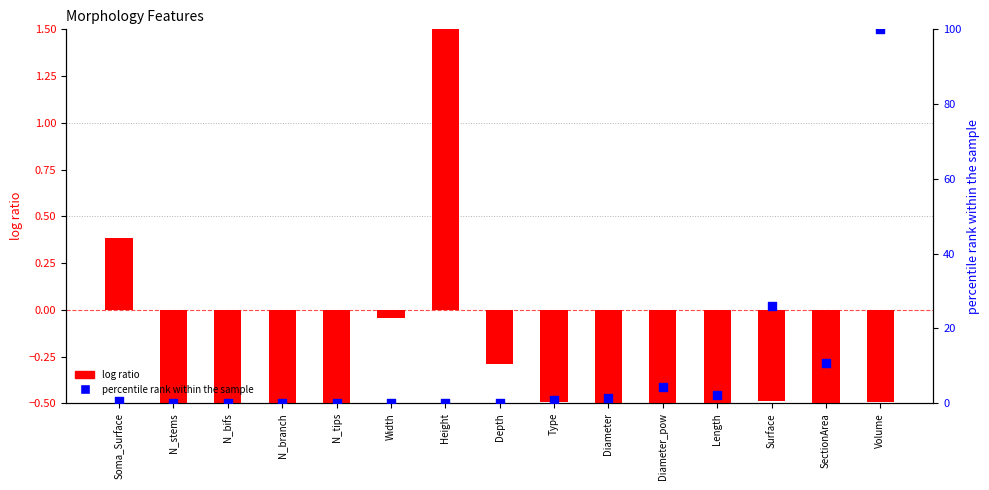

Which series has the largest total across all categories?

percentile rank within the sample